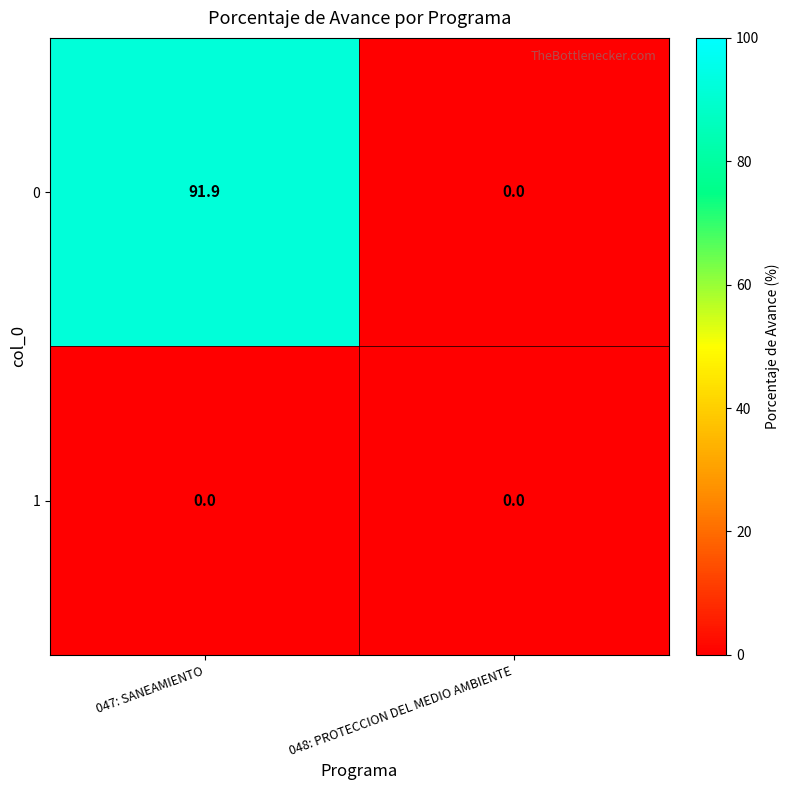

Which category has the highest value across all series?

047: SANEAMIENTO